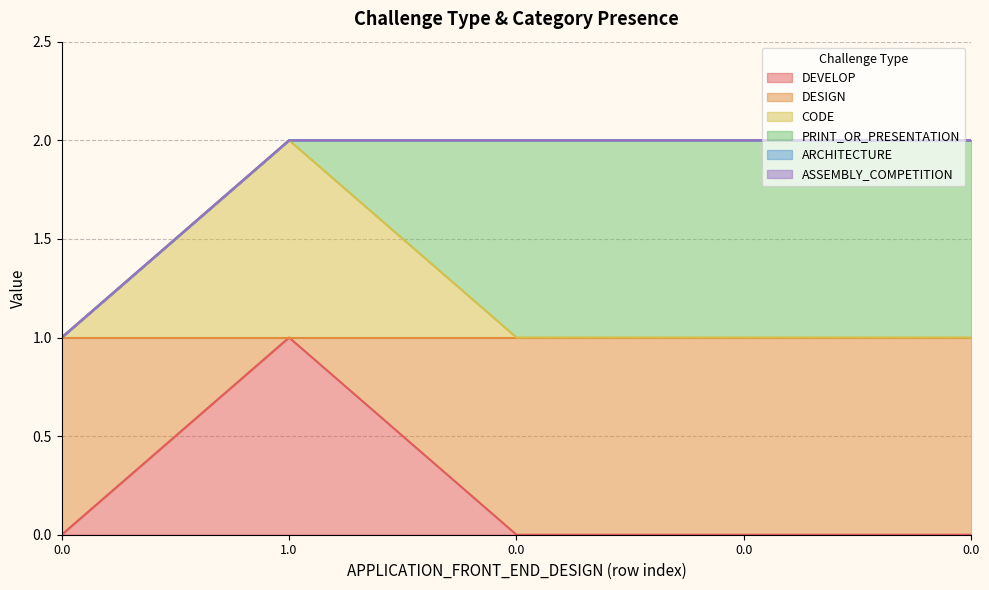

Reading left to right, transcribe all the data shown in this chart.

DEVELOP: 0	1	0	0	0
DESIGN: 1	0	1	1	1
CODE: 0	1	0	0	0
PRINT_OR_PRESENTATION: 0	0	1	1	1
ARCHITECTURE: 0	0	0	0	0
ASSEMBLY_COMPETITION: 0	0	0	0	0